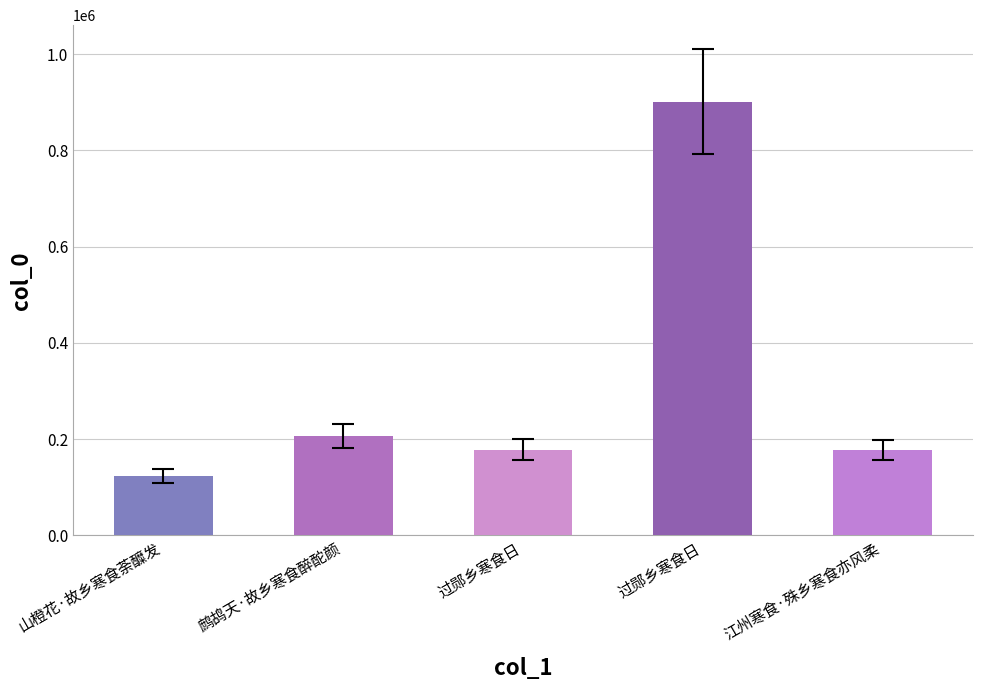

Reading left to right, transcribe all the data shown in this chart.

124029	207256	178289	901700	177603